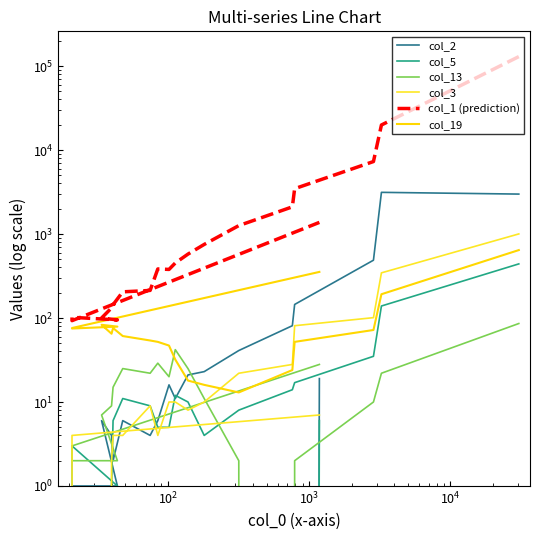

Is the value of col_5 at $\mathdefault{10^{3}}$ greater than the value of col_3 at $\mathdefault{10^{1}}$?

No